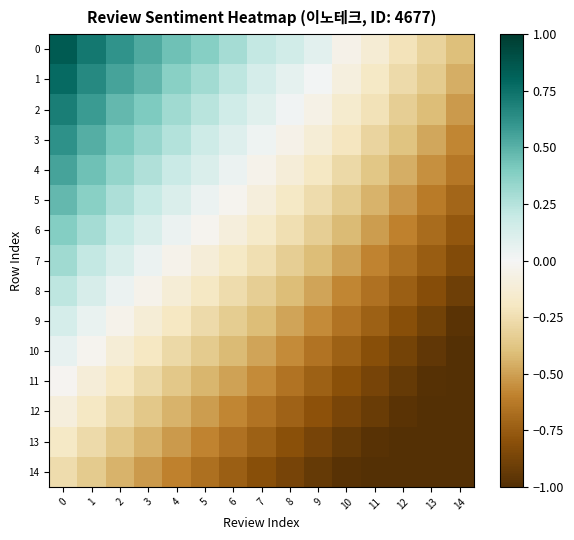

Which category has the lowest value across all series?

14